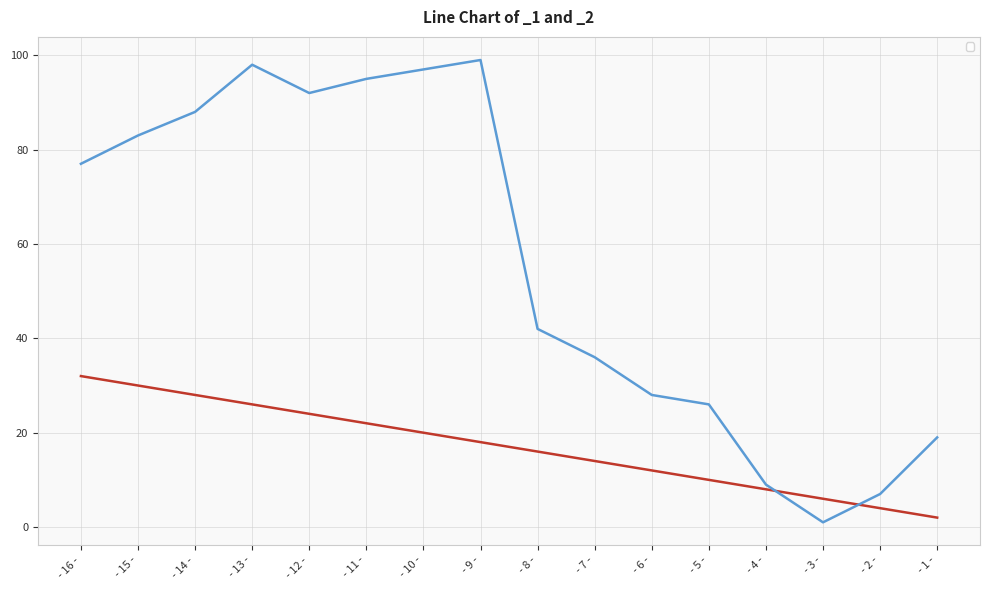

Where is the first local maximum for _2?

- 13 -